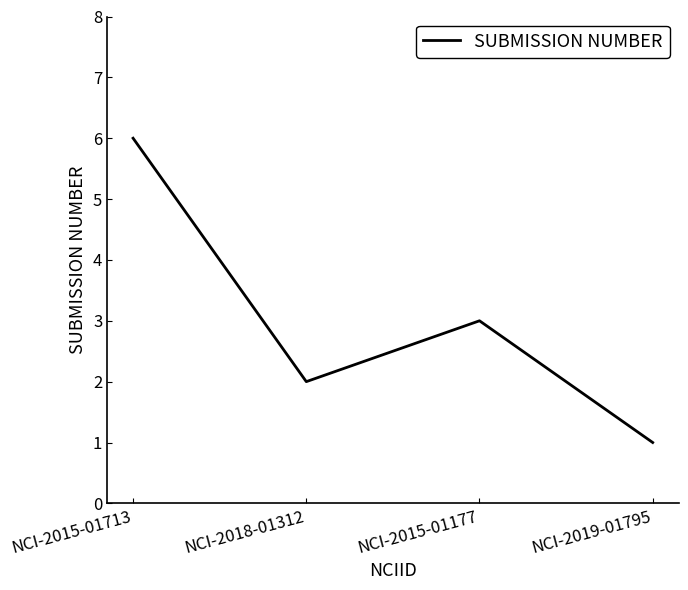

What is the maximum value shown in the chart?

6